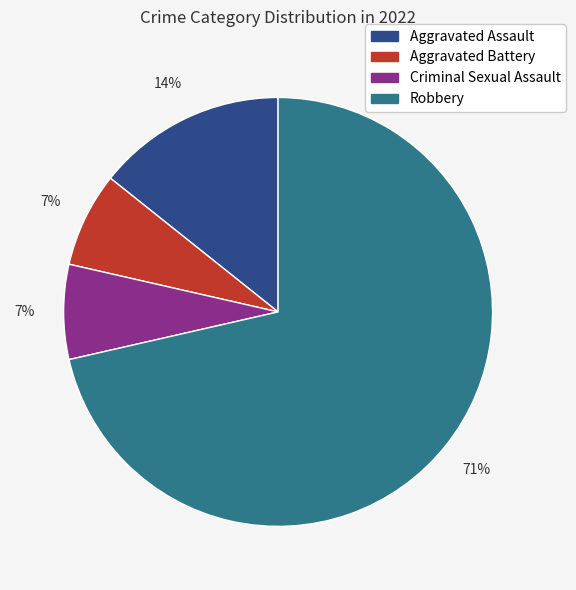

To the nearest percent, what is the average slice percentage?

25%